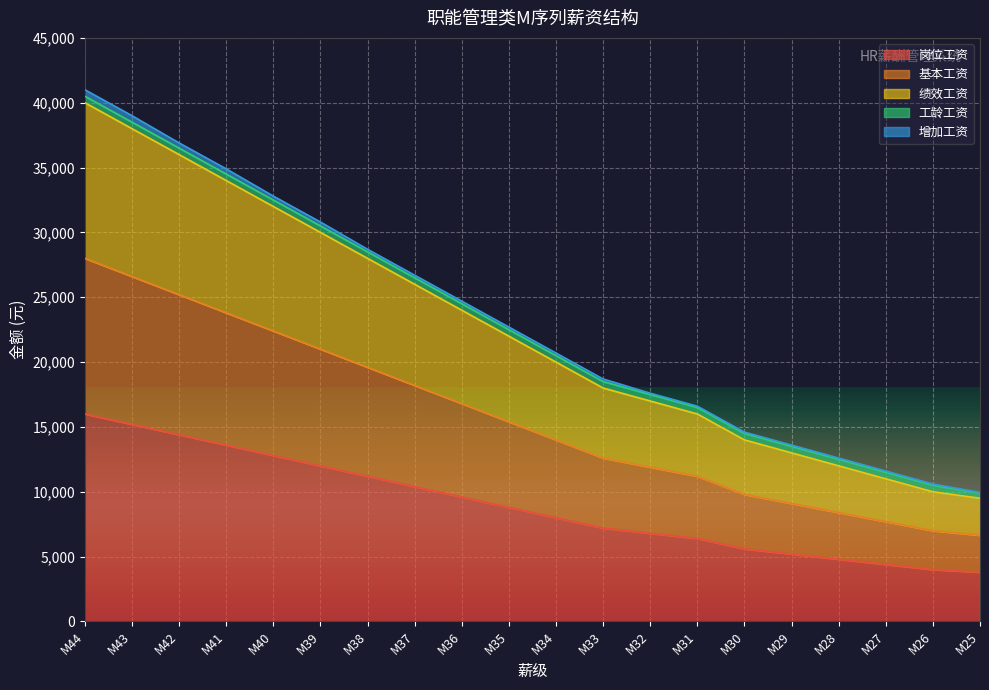

True or false: 岗位工资 and 基本工资 intersect in this chart.

False